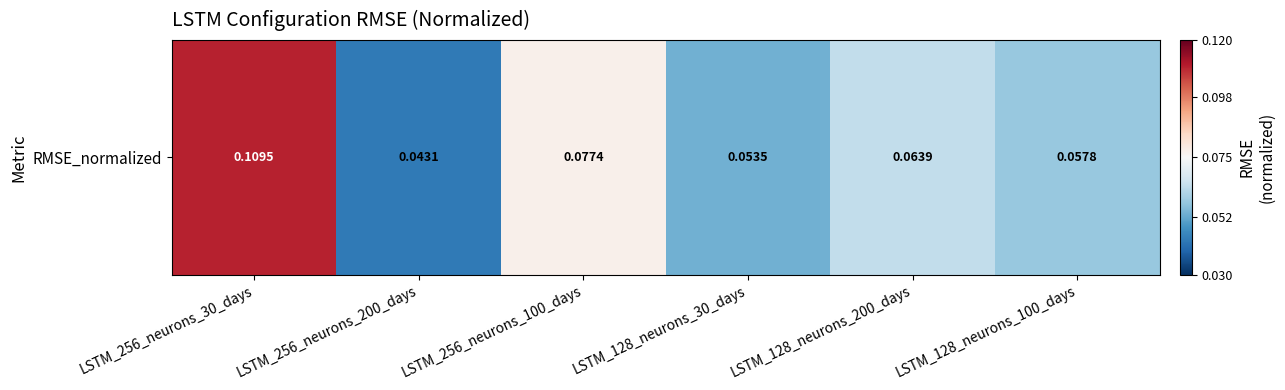

Rank the categories by value from lowest to highest.

LSTM_256_neurons_200_days, LSTM_128_neurons_30_days, LSTM_128_neurons_100_days, LSTM_128_neurons_200_days, LSTM_256_neurons_100_days, LSTM_256_neurons_30_days